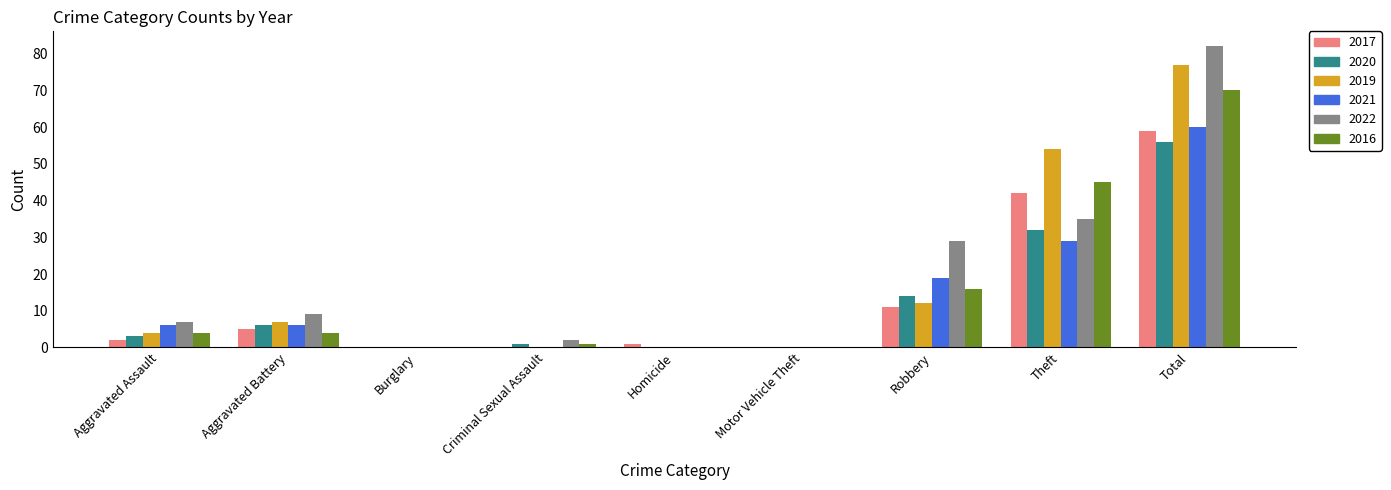

How many categories are shown in the chart?

9